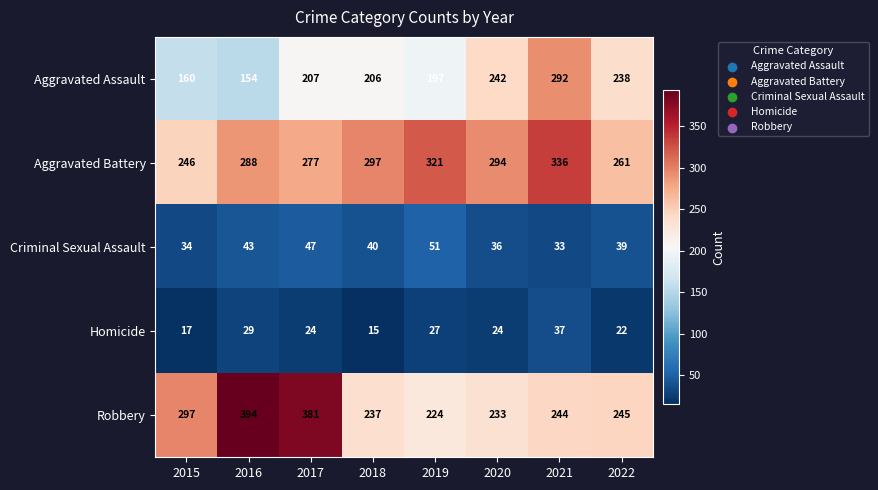

At which label is Aggravated Battery closest to 291?

2016